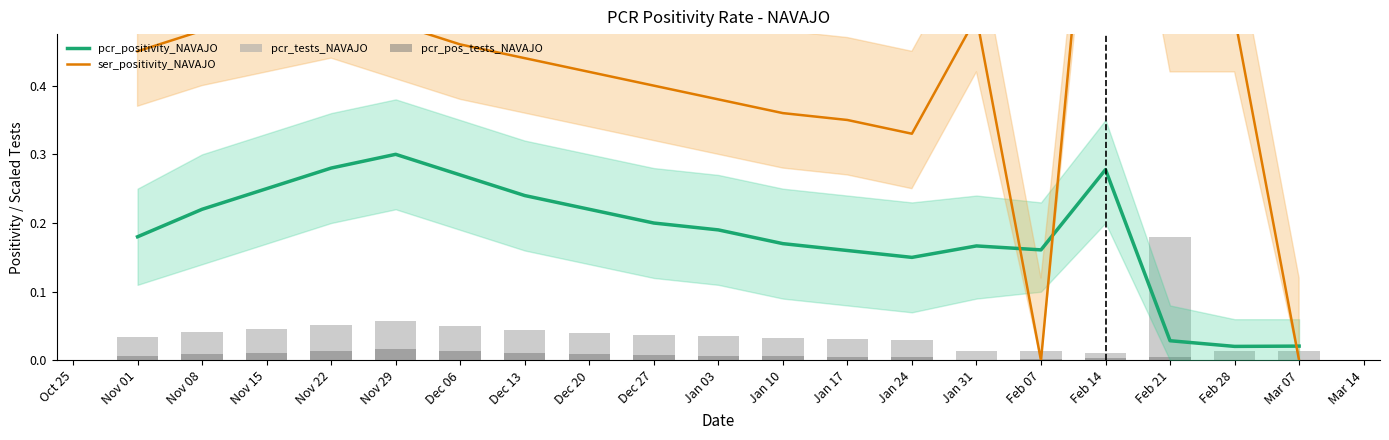

How many ser_positivity_NAVAJO values are between 0 and 1?

19